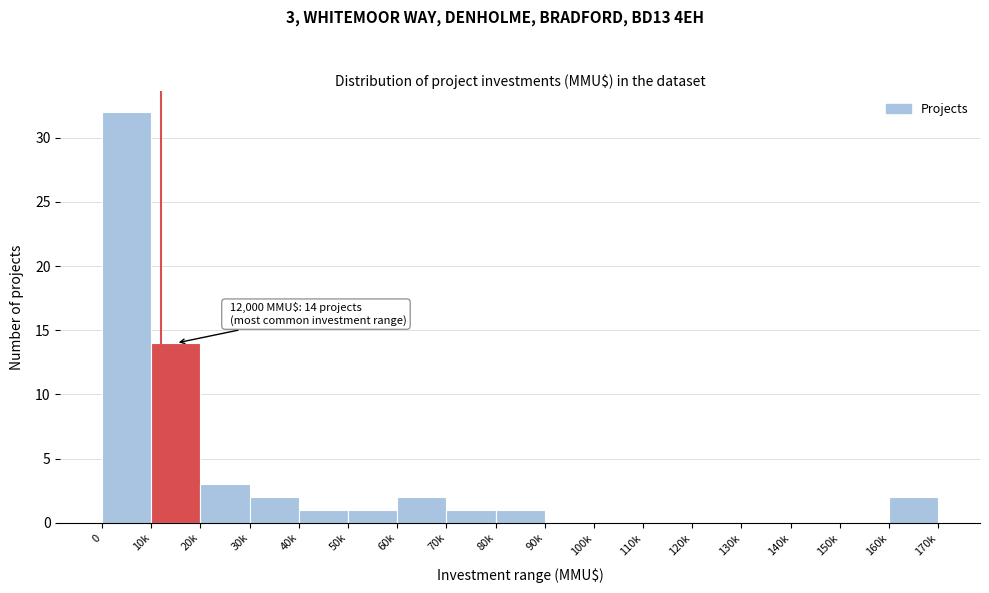

Reading left to right, extract all data points from this chart.

0=32	10k=14	20k=3	30k=2	40k=1	50k=1	60k=2	70k=1	80k=1	90k=0	100k=0	110k=0	120k=0	130k=0	140k=0	150k=0	160k=2